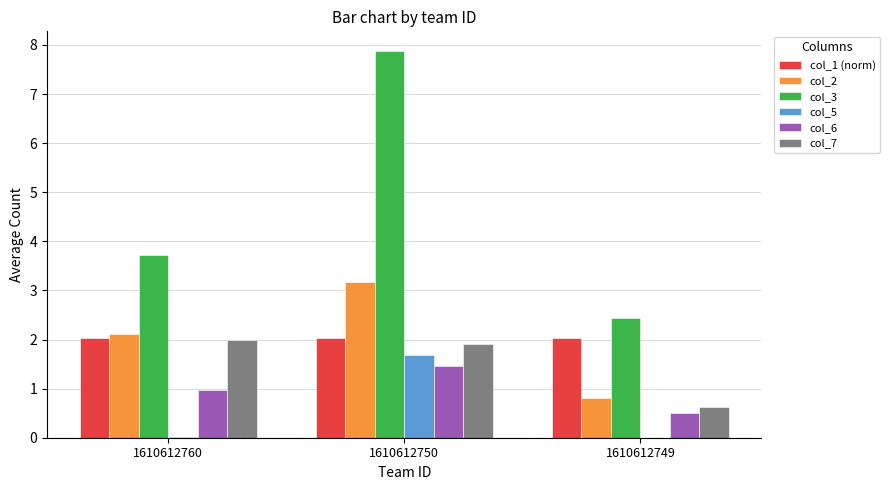

What value does the col_7 series have at 1610612749?

0.6